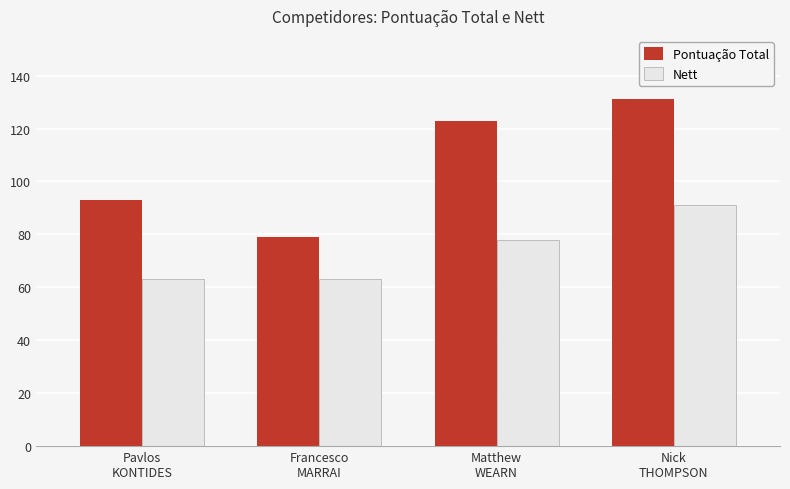

How many groups of bars are there?

4